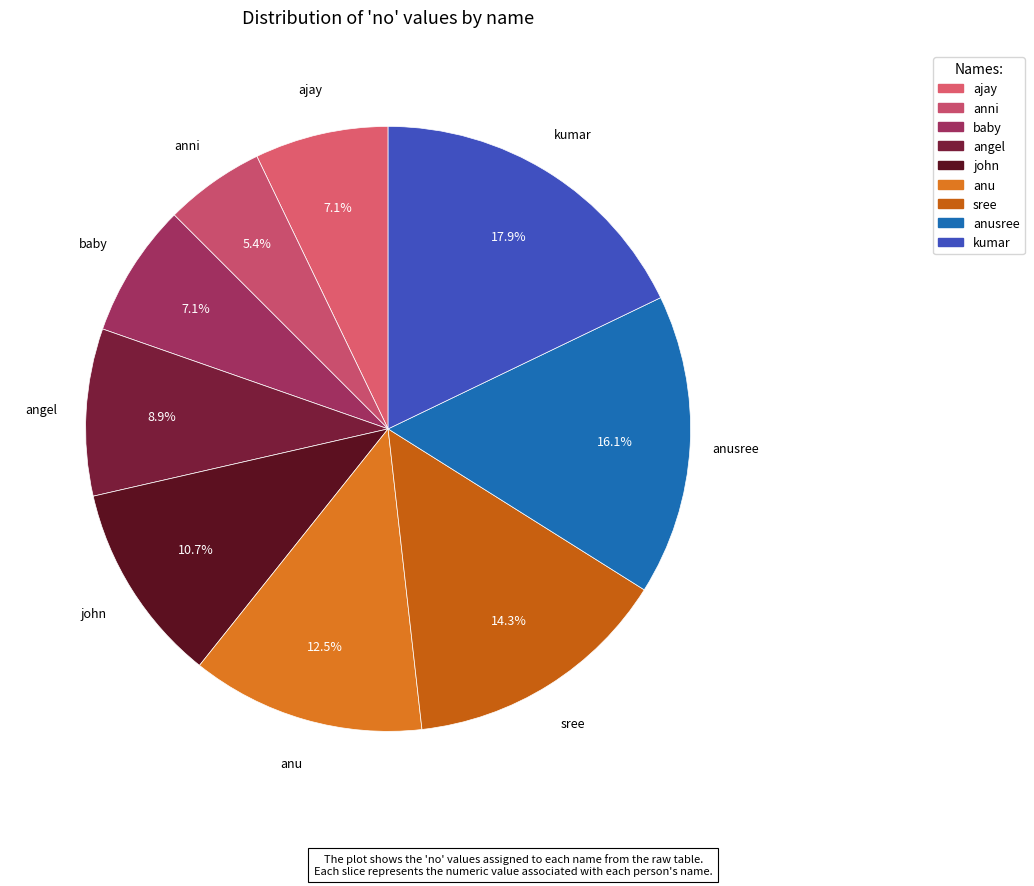

Which category has the smallest portion of the pie?

anni